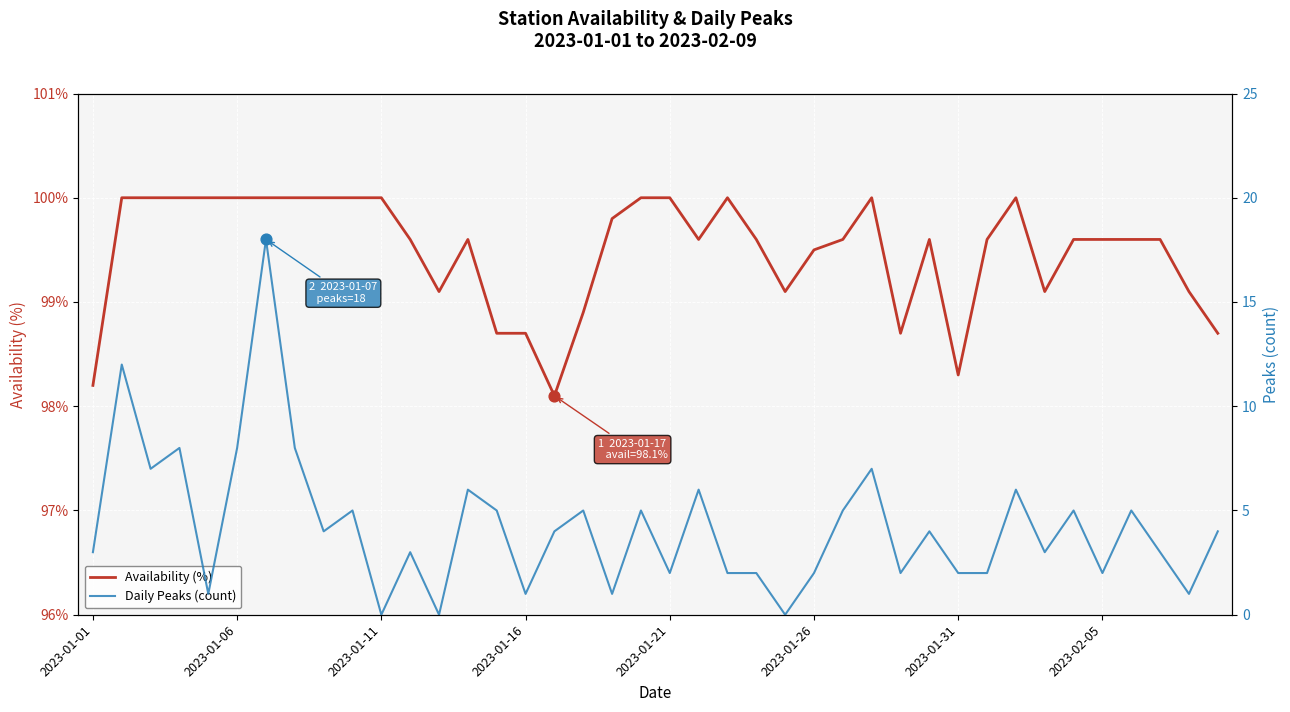

At how many categories does at least one series exceed 43?

40